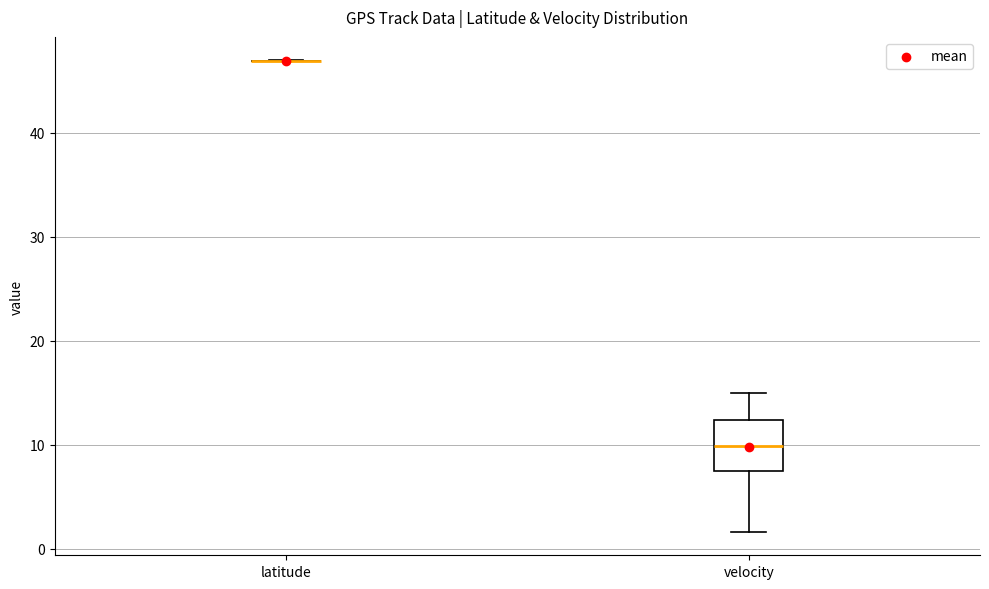

Which box is the tallest, from its lower edge to its upper edge?

velocity